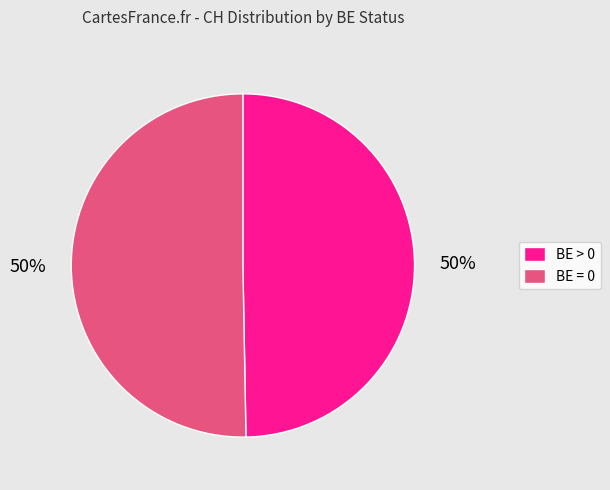

True or false: BE = 0 accounts for 50% of the total.

True